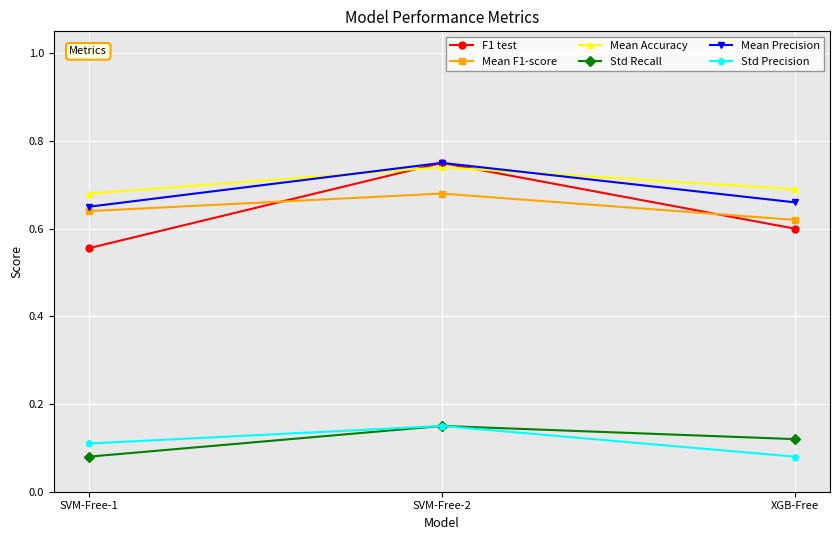

What is the total value across all series at SVM-Free-1?

2.7